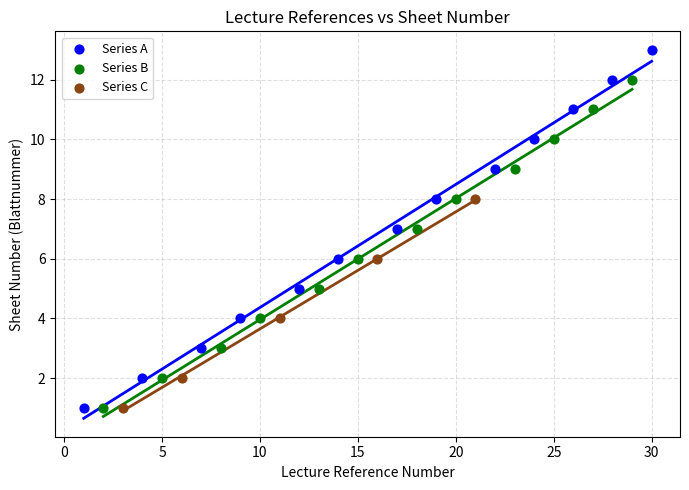

Which series contains the highest Y value?

Series A